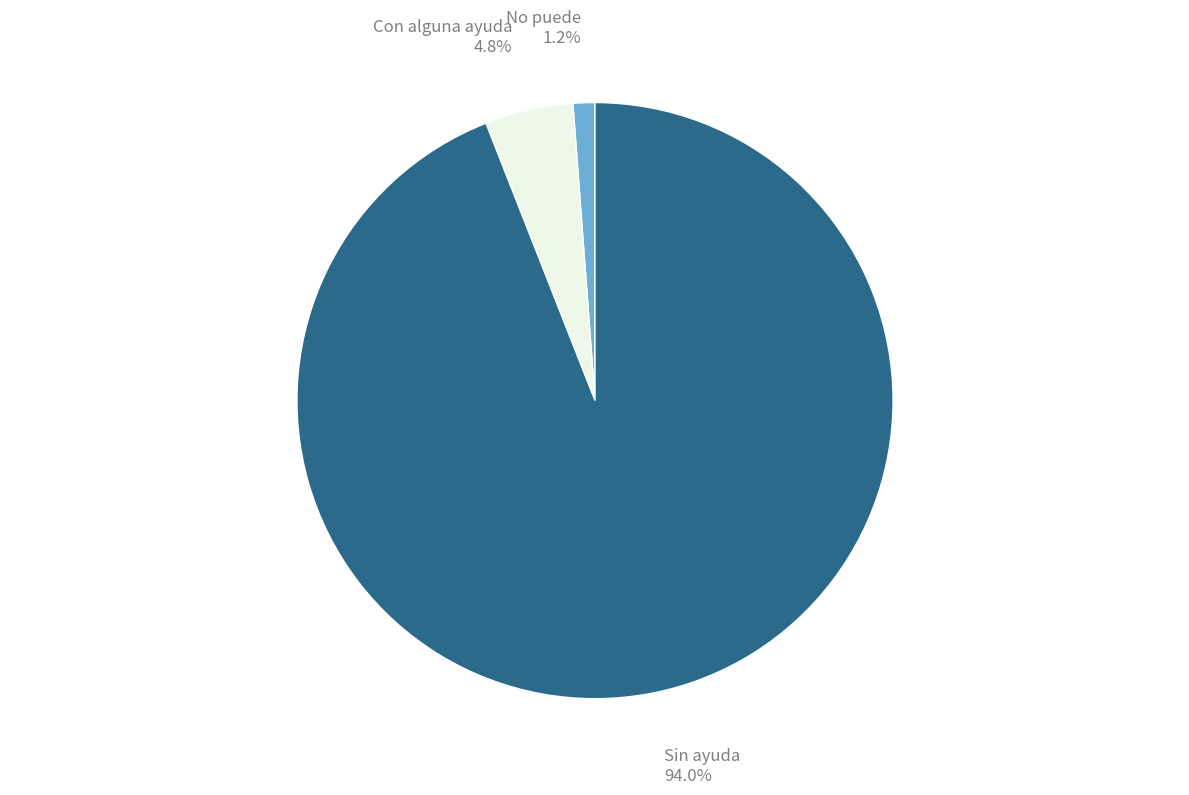

Is the sum of No puede and Con alguna ayuda greater than half?

No